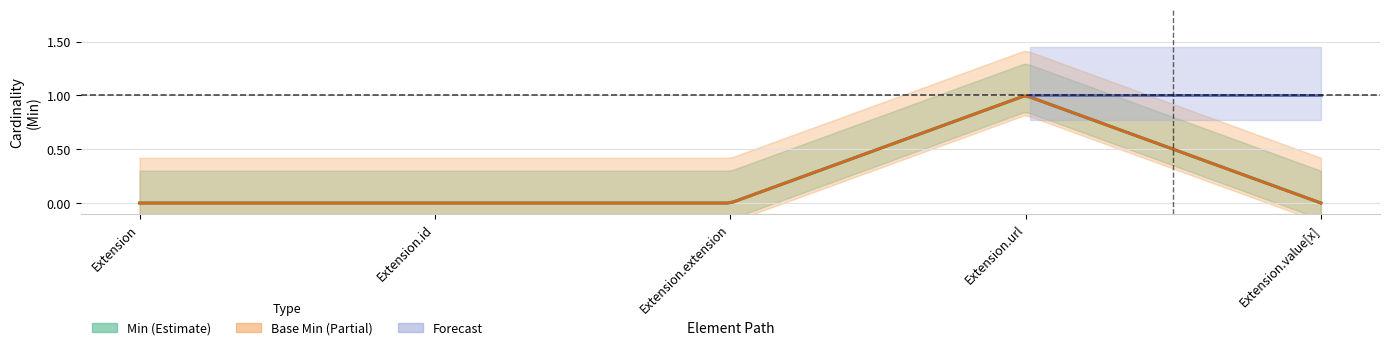

What is the sum of all Min values?

1